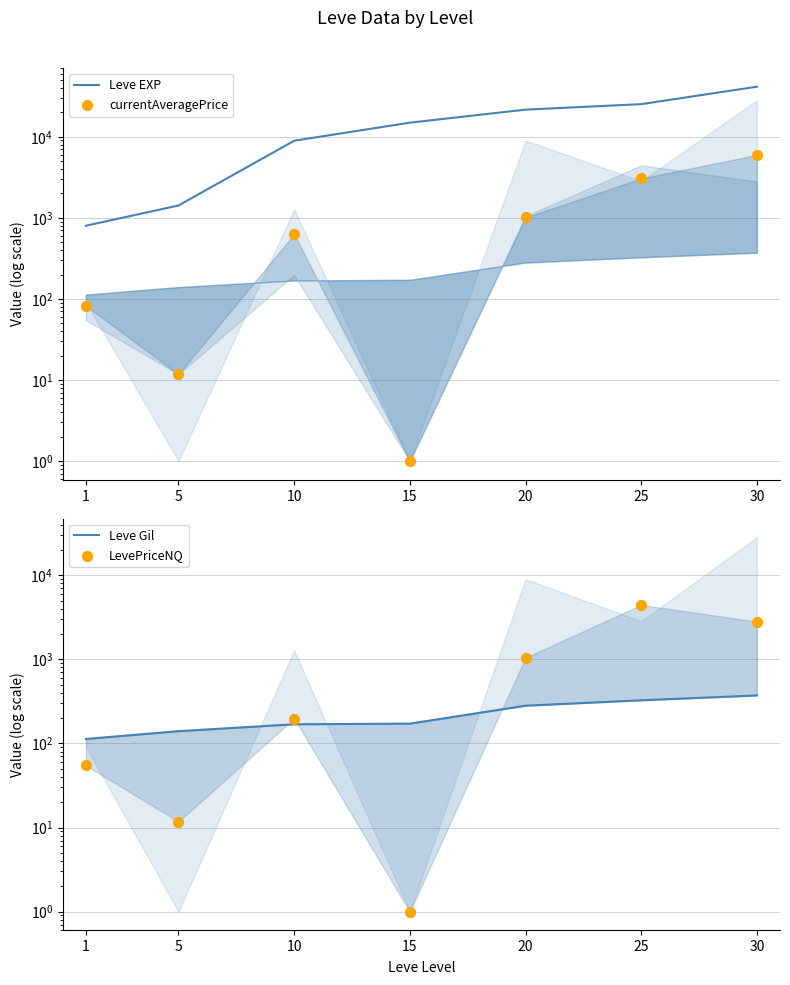

At which category is the sum across all series the highest?

30